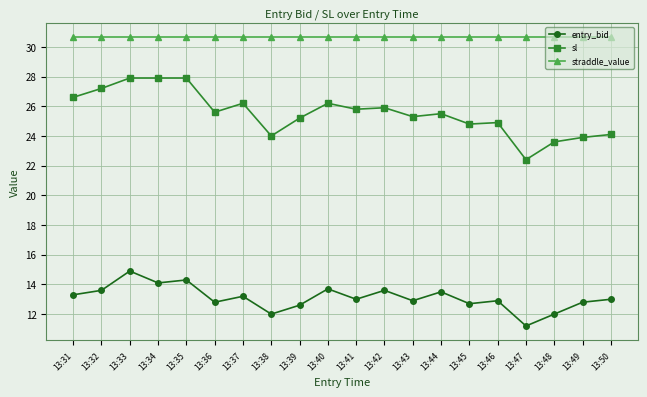

At 13:45, list the series in order from largest to smallest.

straddle_value, sl, entry_bid